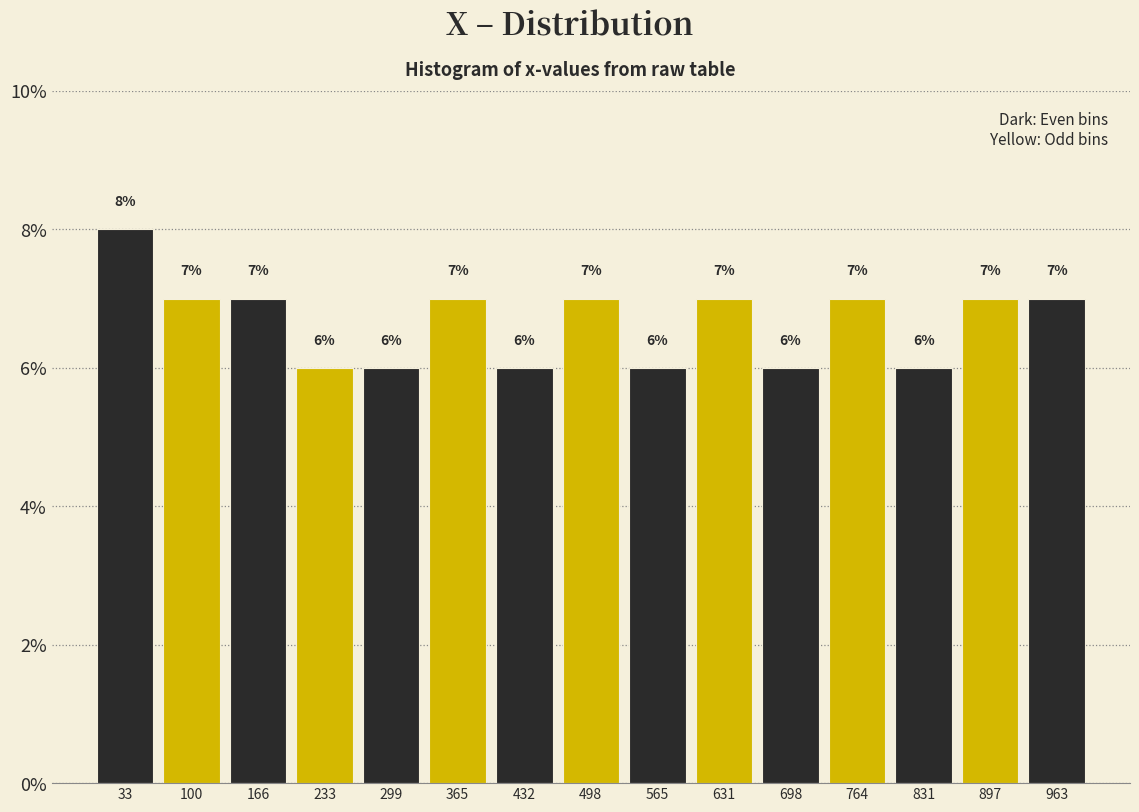

Reading left to right, transcribe this chart: for each bar, give the range it covers on the x-axis and its height. The bar edges are not printed on the chart, so give them approximately, as read against the axis.

0 to 70: 8
70 to 130: 7
130 to 200: 7
200 to 270: 6
270 to 330: 6
330 to 400: 7
400 to 470: 6
470 to 530: 7
530 to 600: 6
600 to 660: 7
660 to 730: 6
730 to 800: 7
800 to 860: 6
860 to 930: 7
930 to 1000: 7